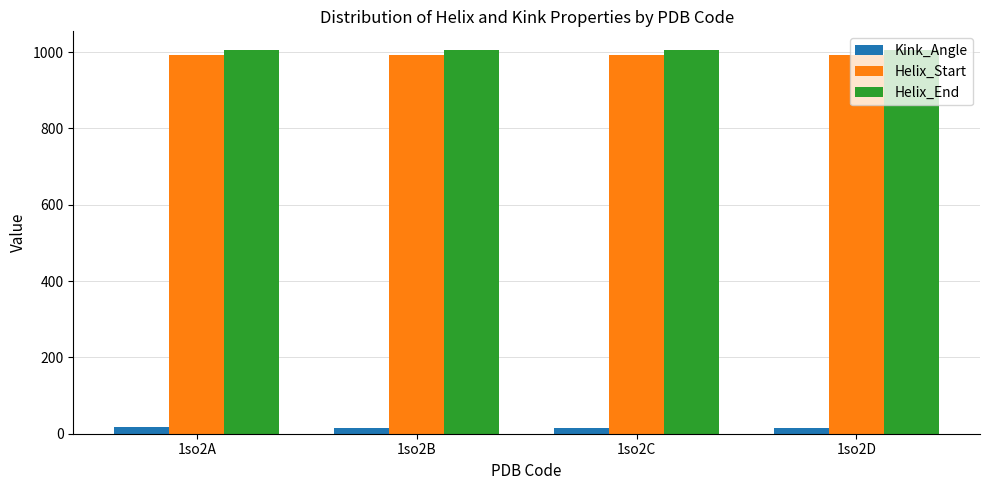

List the series in order of their peak value, lowest first.

Kink_Angle, Helix_Start, Helix_End